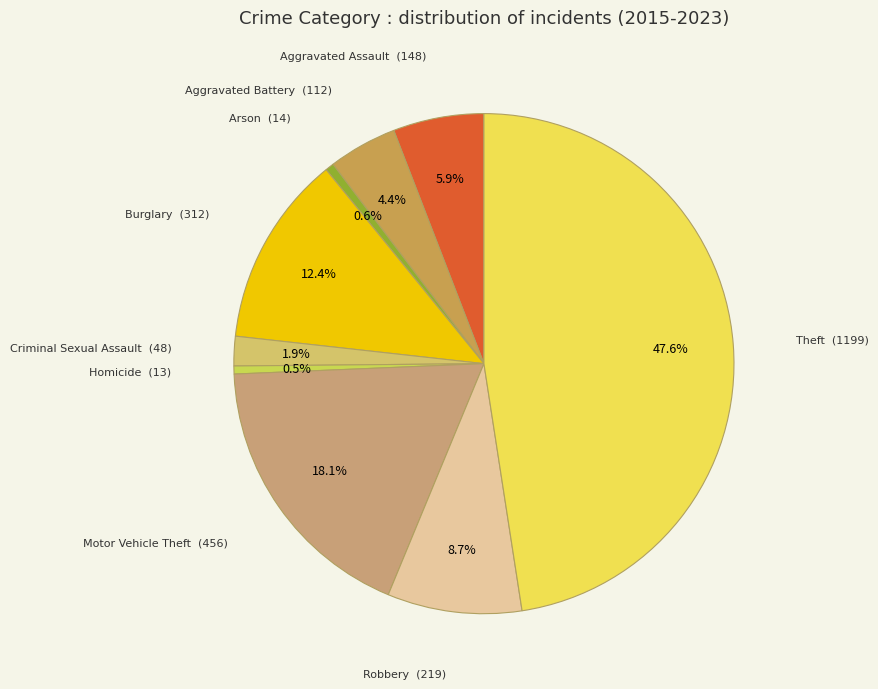

How many slices are in this pie chart?

9